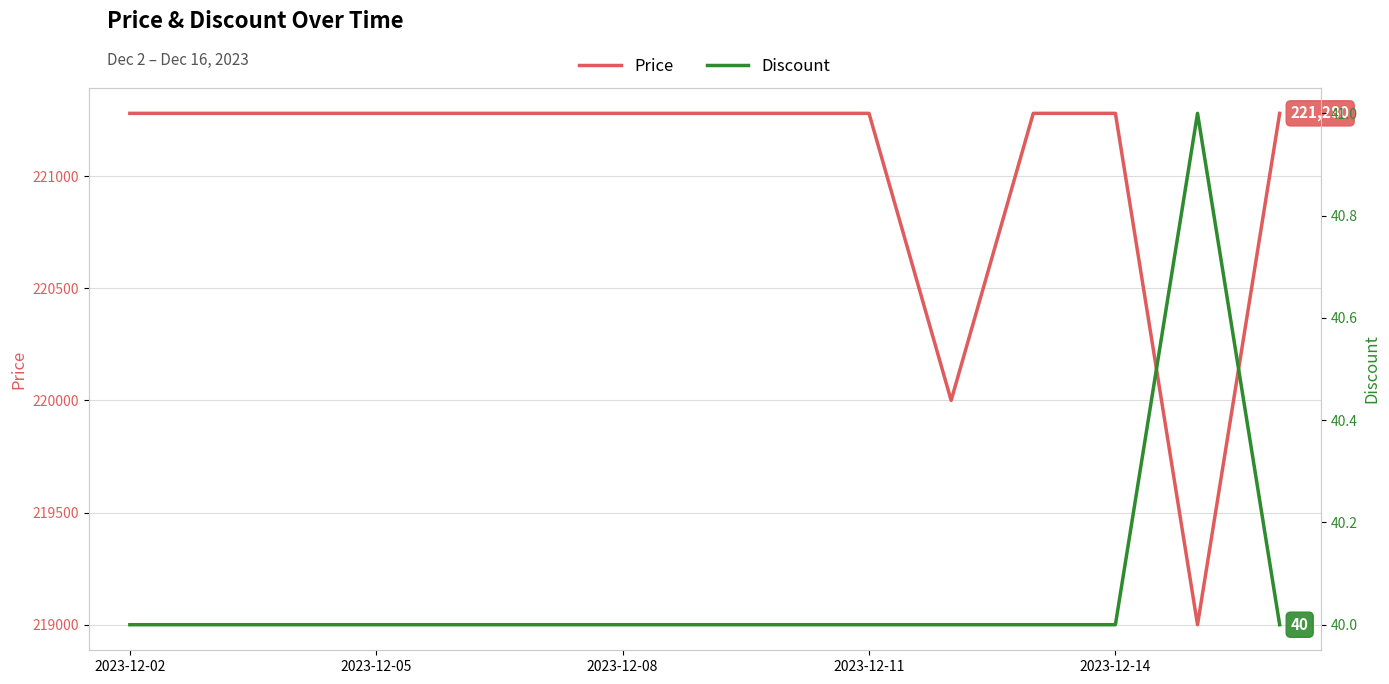

What is the label of the 1st point from the left?

2023-12-02